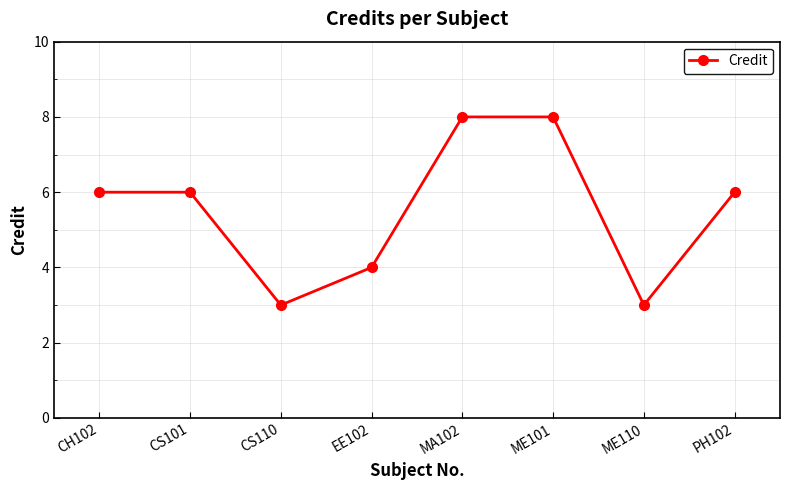

How many lines are shown in the chart?

1